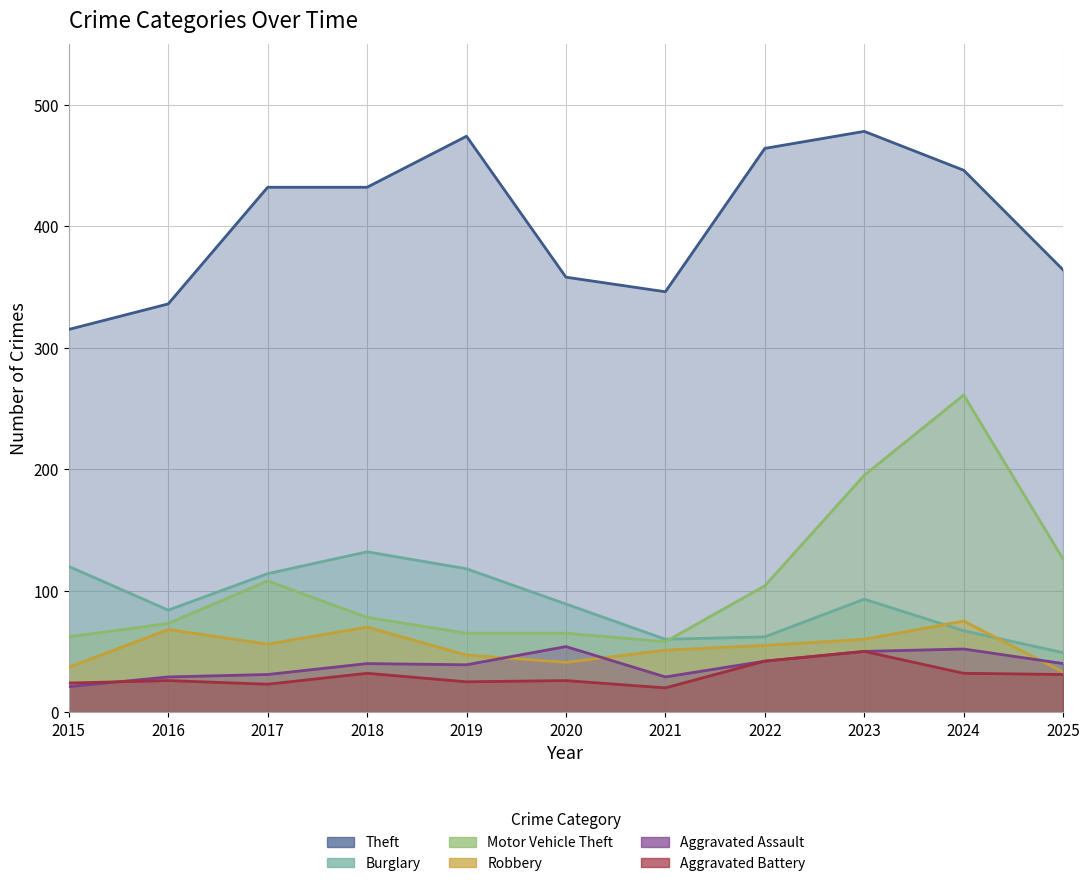

Which series has the largest range (max minus min)?

Motor Vehicle Theft